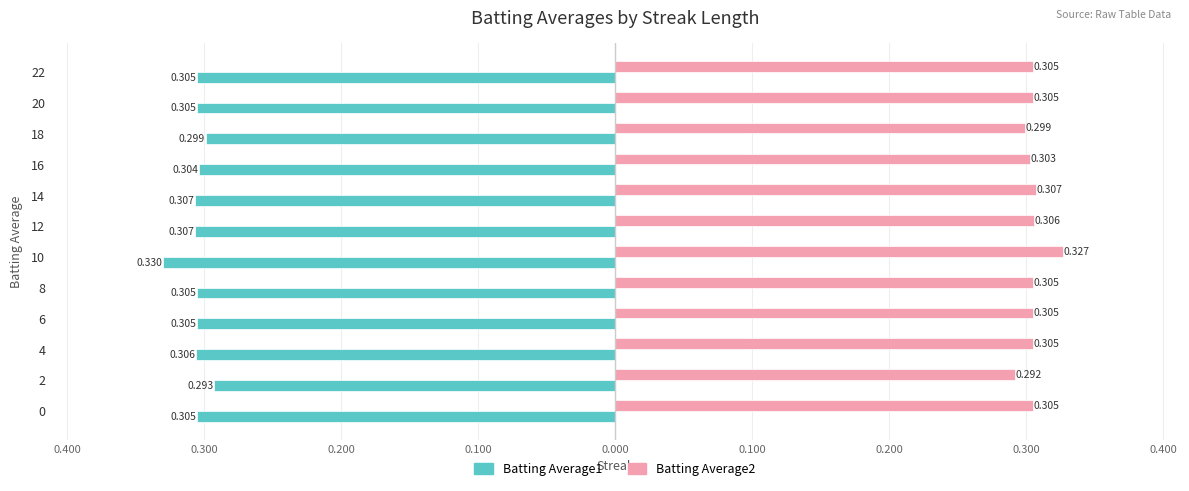

What are all the series names shown in the legend?

Batting Average1, Batting Average2